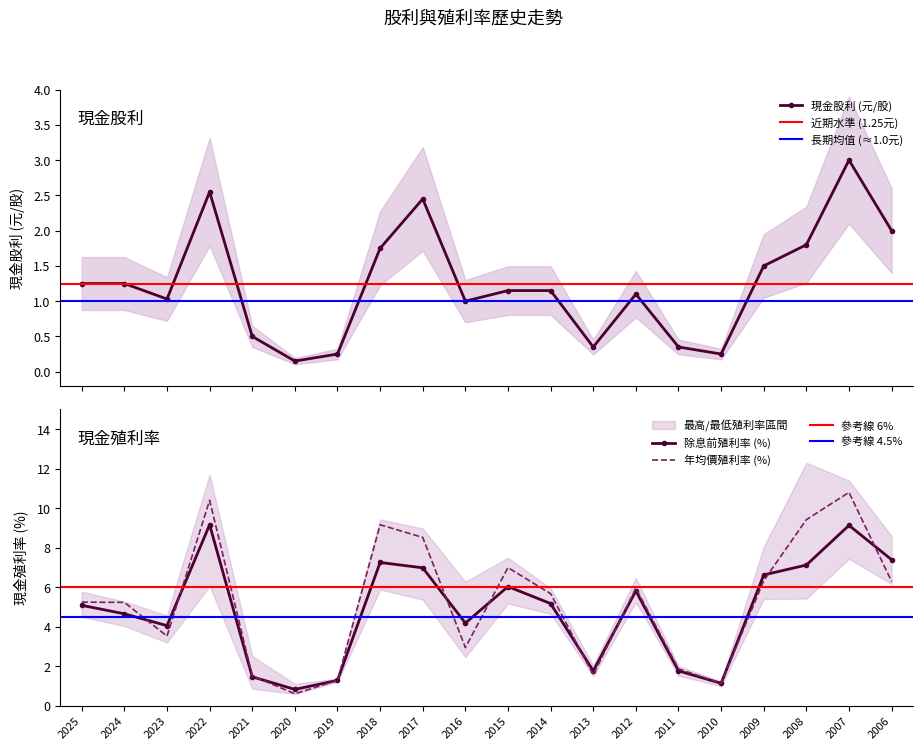

What is the maximum value for 年均價殖利率?

10.8